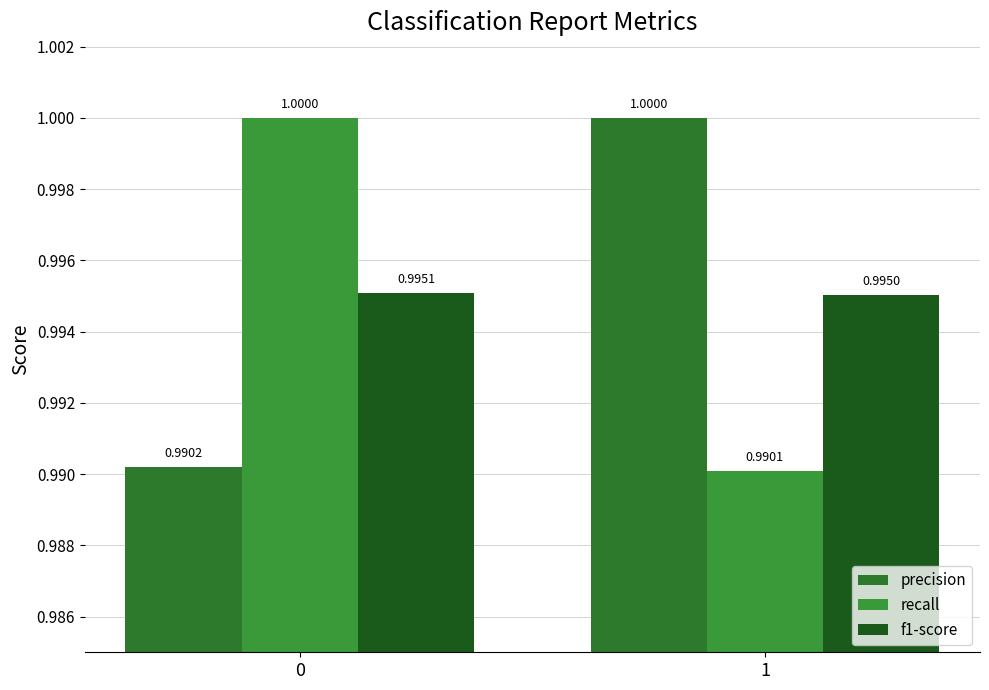

What is the sum of the f1-score values at 0 and 1?

2.0